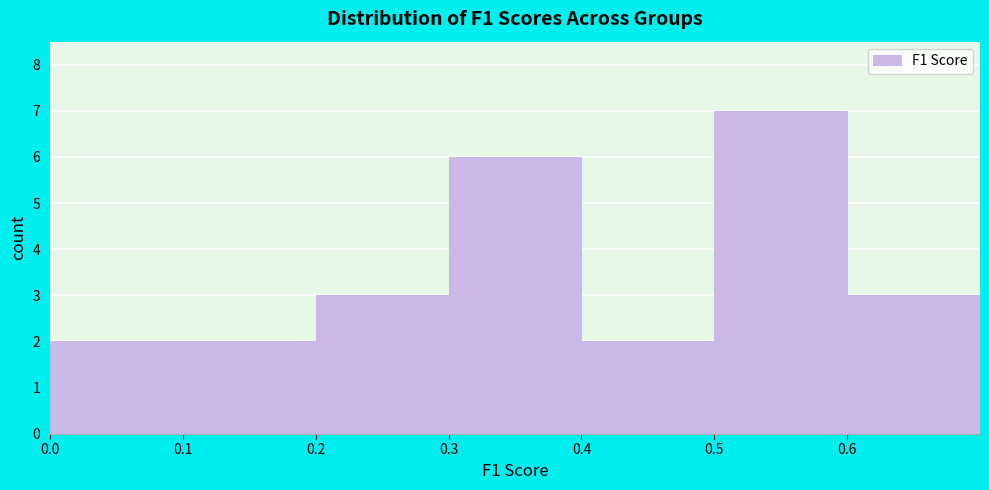

Which range on the x-axis has the tallest bar?

0.5 to 0.6